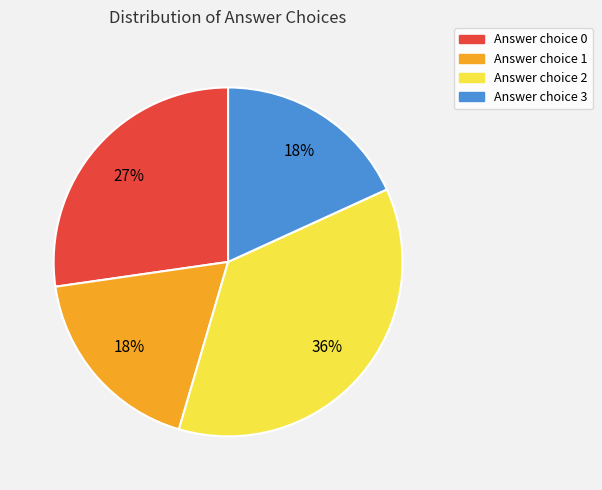

Is there any slice that represents more than half of the pie?

No